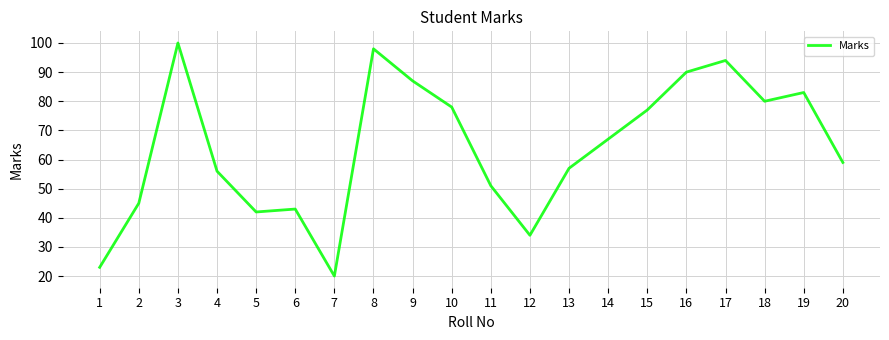

What is the average value?

64